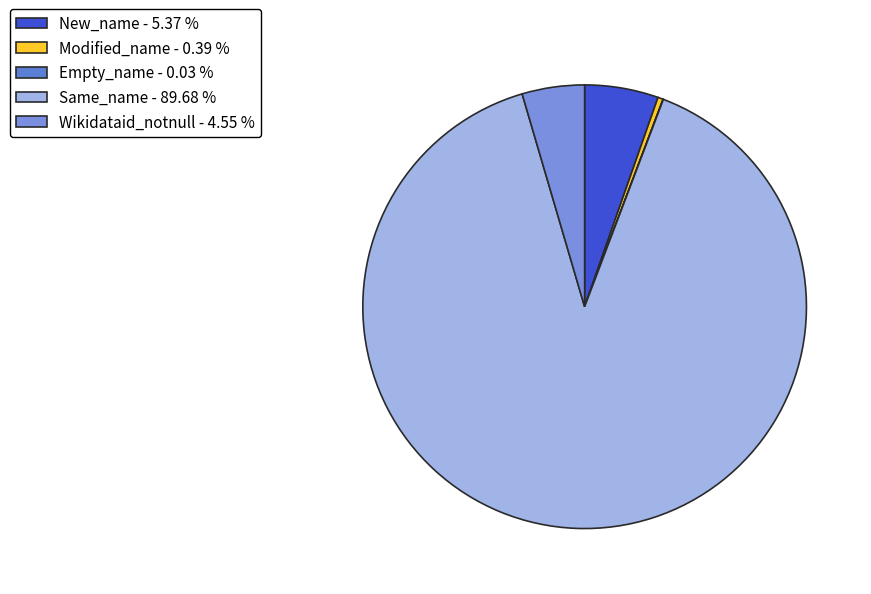

Is Same_name the majority of the pie?

Yes